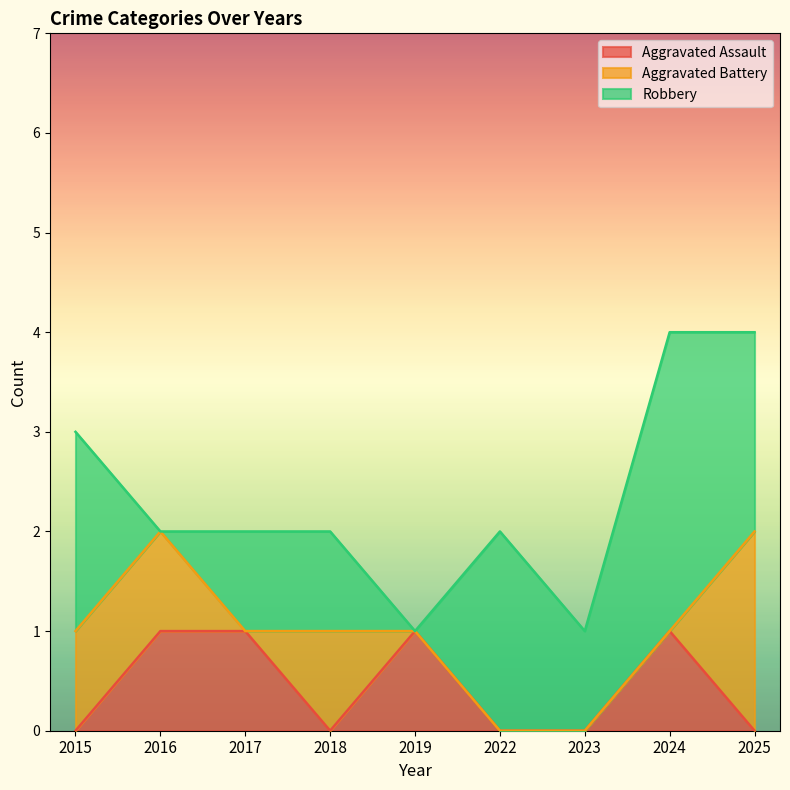

What is the difference between the maximum and minimum values in the Aggravated Battery series?

2